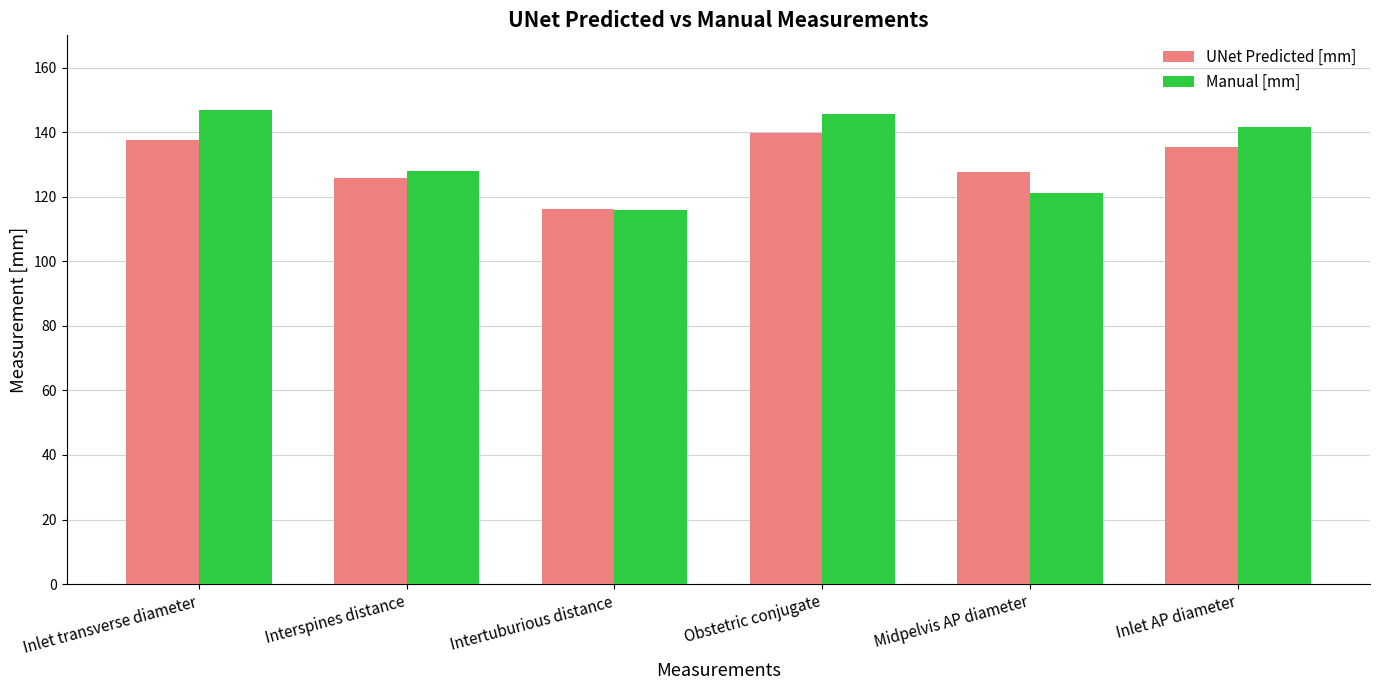

Reading left to right, what are all the values shown in this chart?

UNet Predicted [mm]: 137.6	125.8	116.2	139.8	127.7	135.3
Manual [mm]: 147.0	128.0	115.8	145.5	121.1	141.7